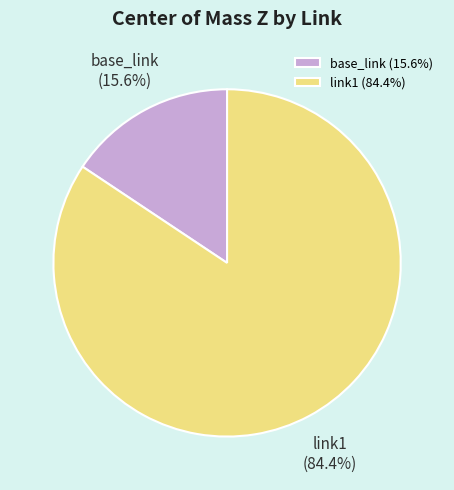

What percentage is the link1 slice, to the nearest percent?

84%